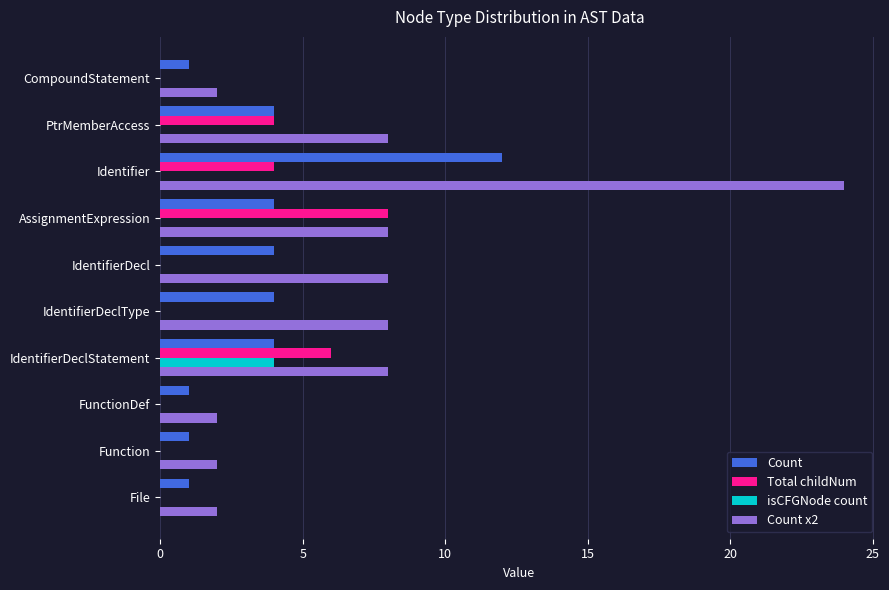

At which category is the sum across all series the highest?

Identifier